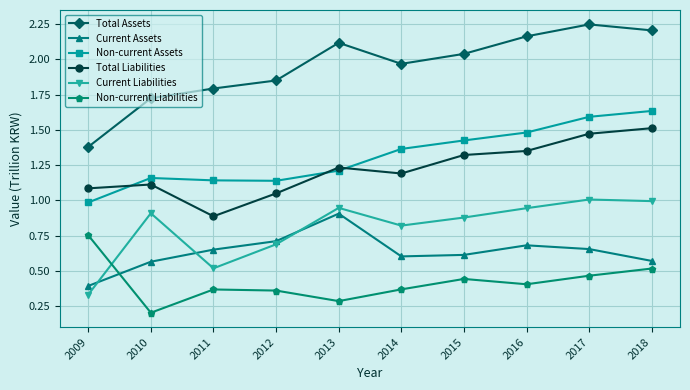

How many lines are shown in the chart?

6